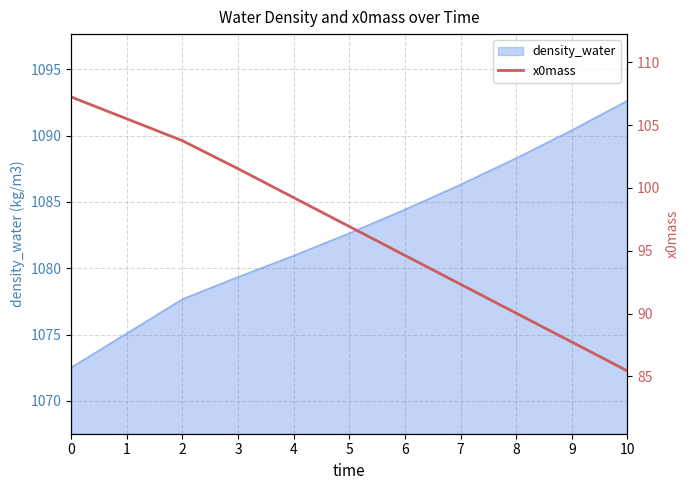

The value at 9 is 48.6. True or false?

False